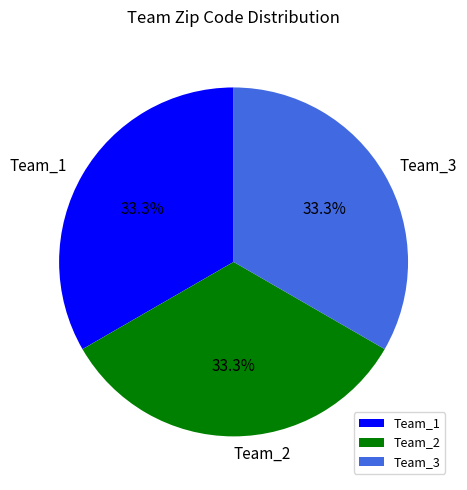

How many segments does this pie chart have?

3